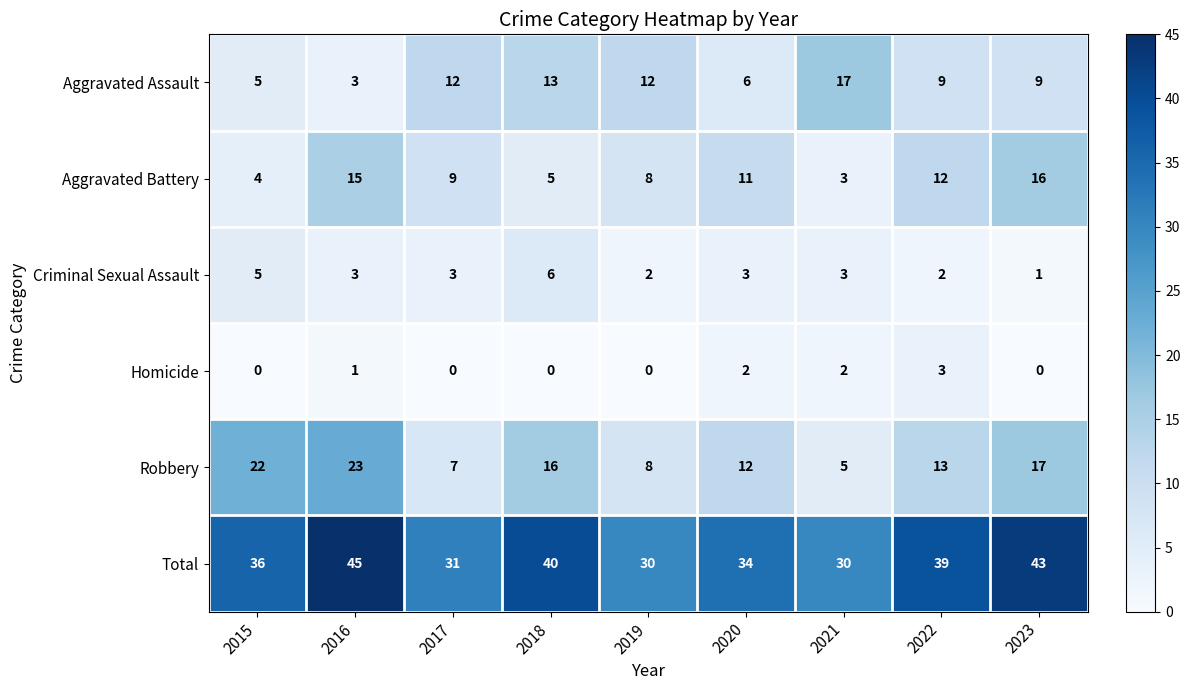

Is it true that Aggravated Battery equals 3 at 2021?

True